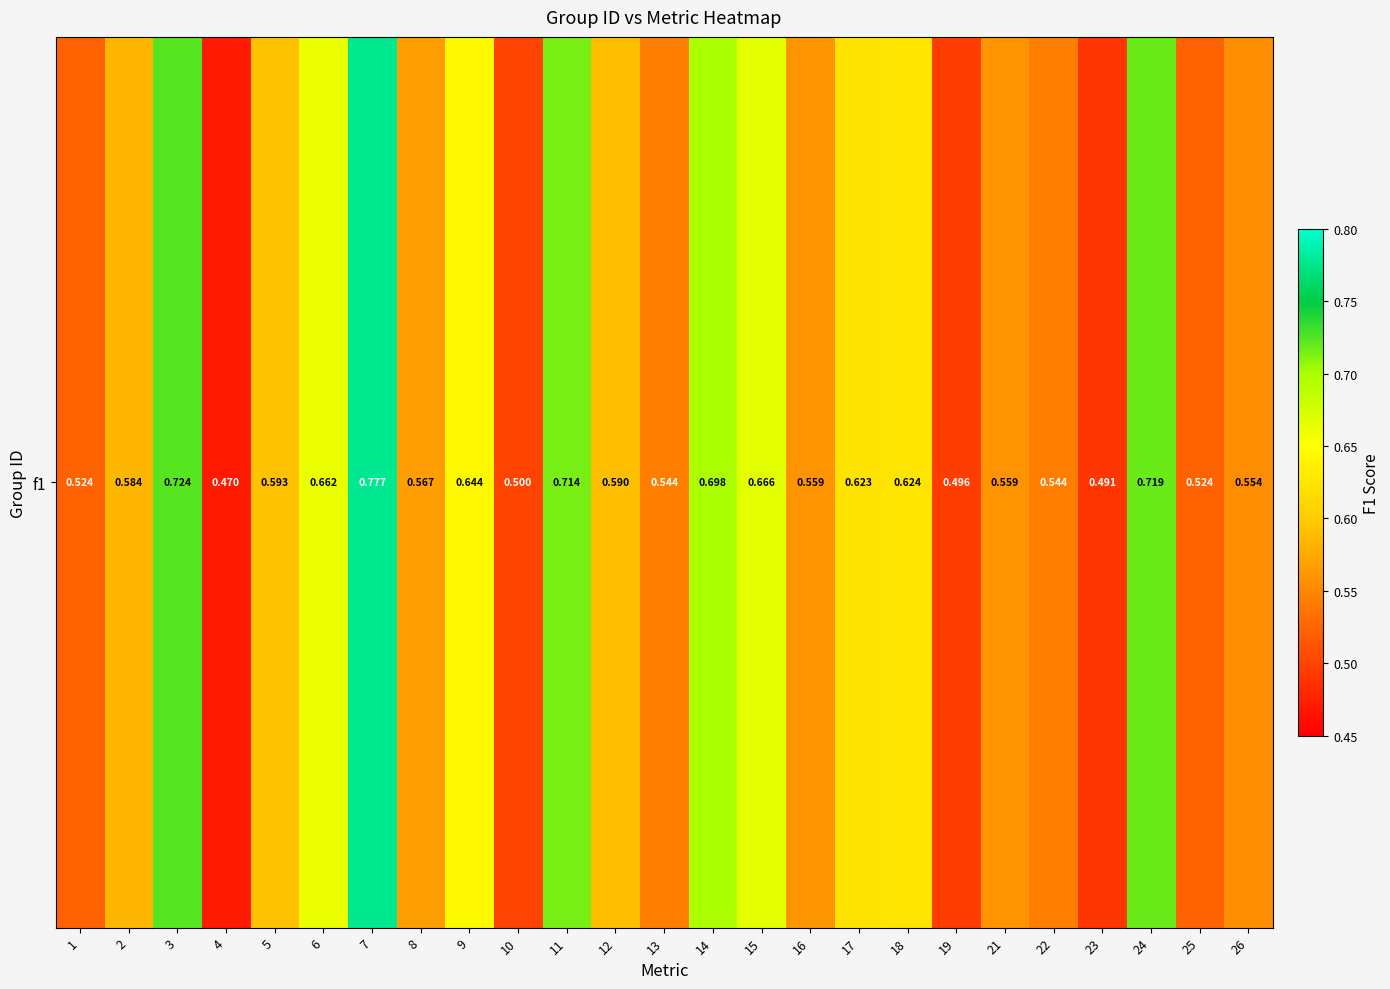

Which category has the lowest value across all series?

4